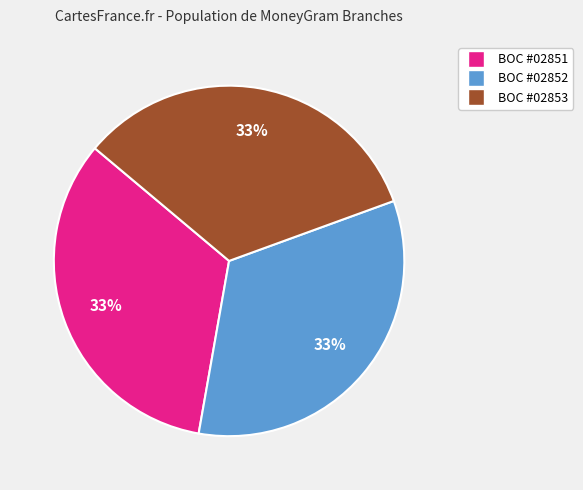

To the nearest percent, what is the average slice percentage?

33%